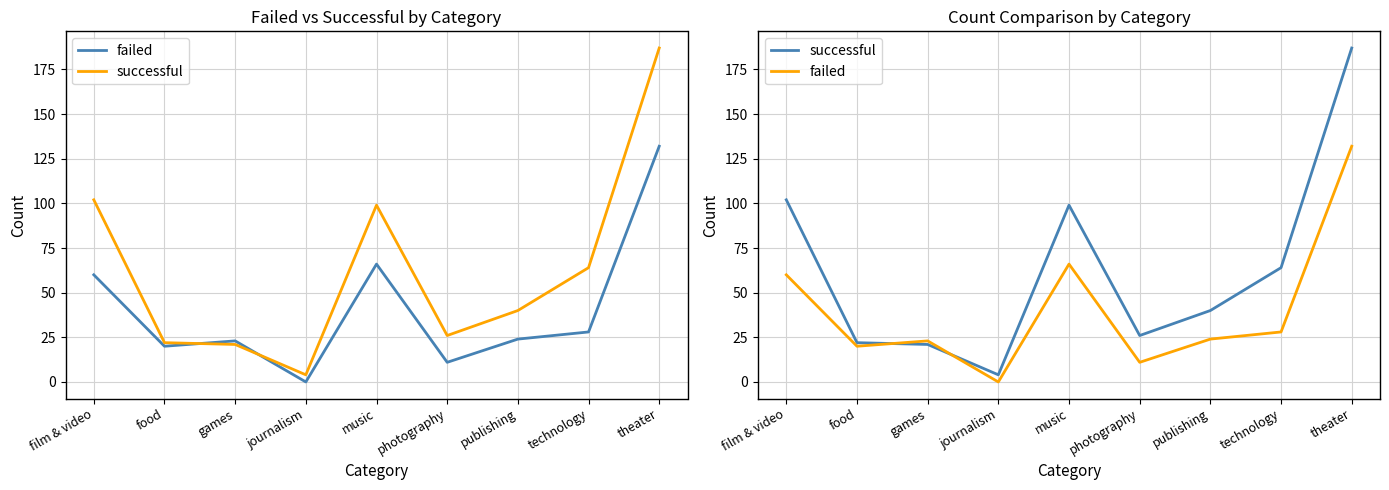

Reading right to left, transcribe all the data shown in this chart.

failed: theater=132	technology=28	publishing=24	photography=11	music=66	journalism=0	games=23	food=20	film & video=60
successful: theater=187	technology=64	publishing=40	photography=26	music=99	journalism=4	games=21	food=22	film & video=102